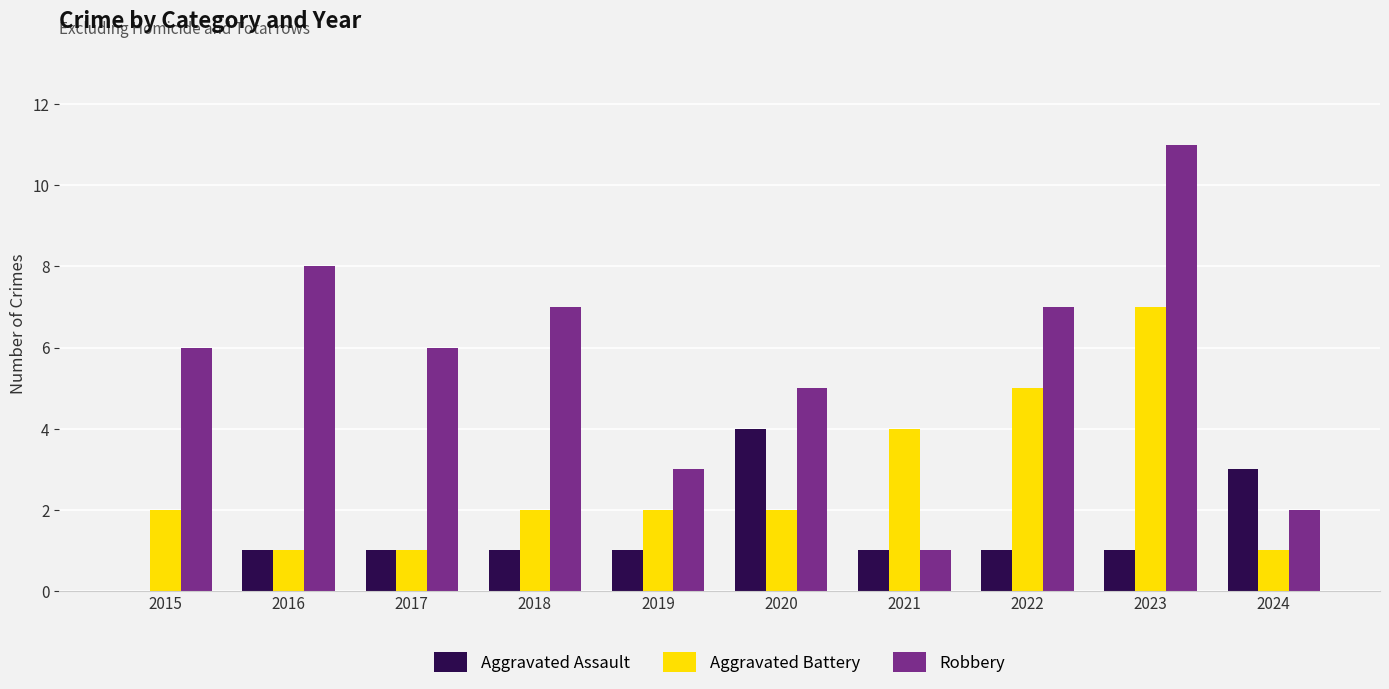

Which series changed the most between 2018 and 2020?

Aggravated Assault